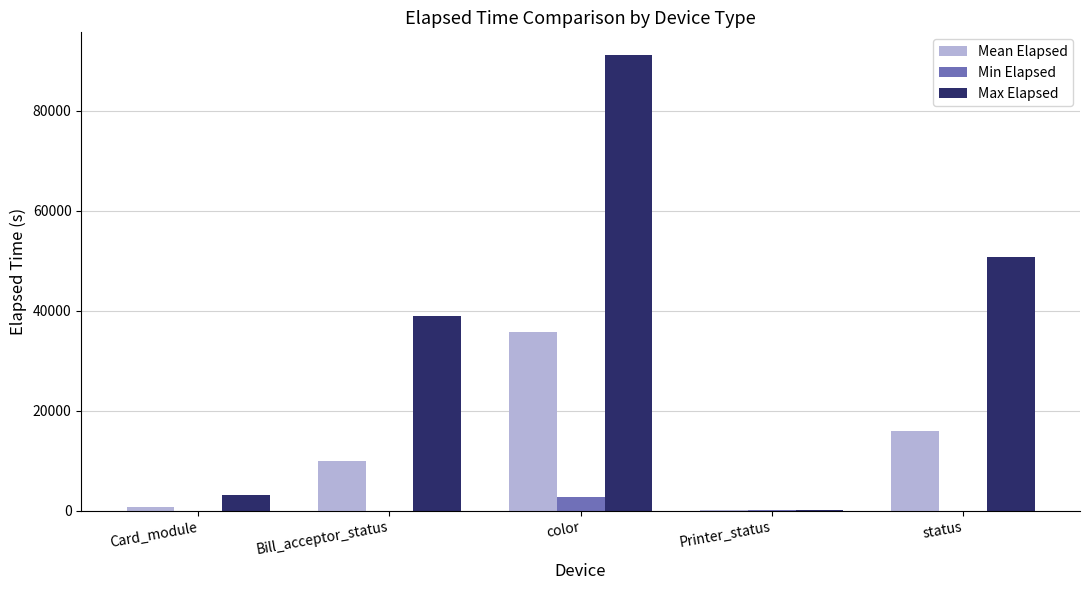

True or false: Max Elapsed has a value of 11725.6 at status.

False